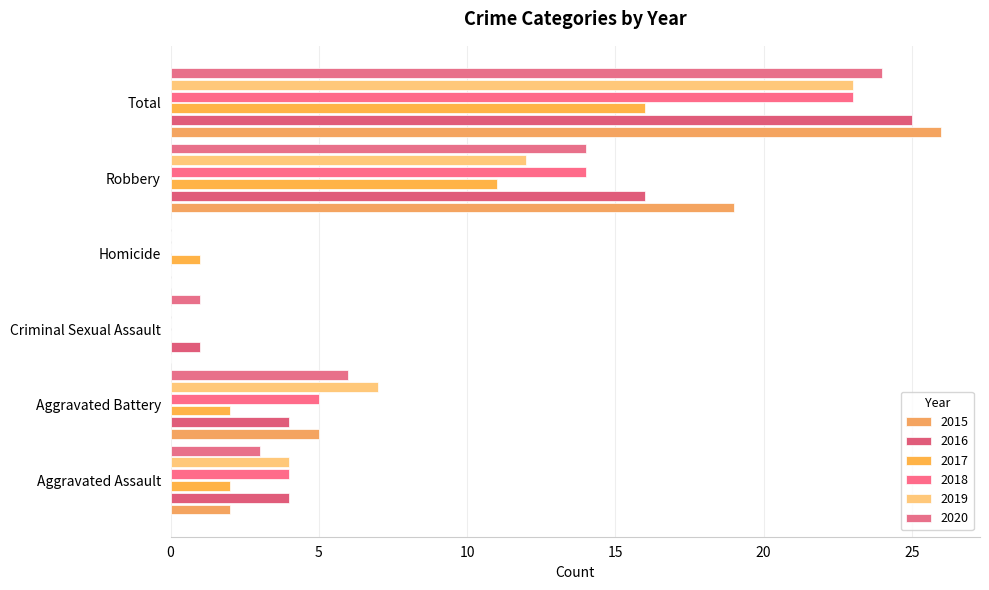

Which label corresponds to the smallest value in the chart?

Criminal Sexual Assault